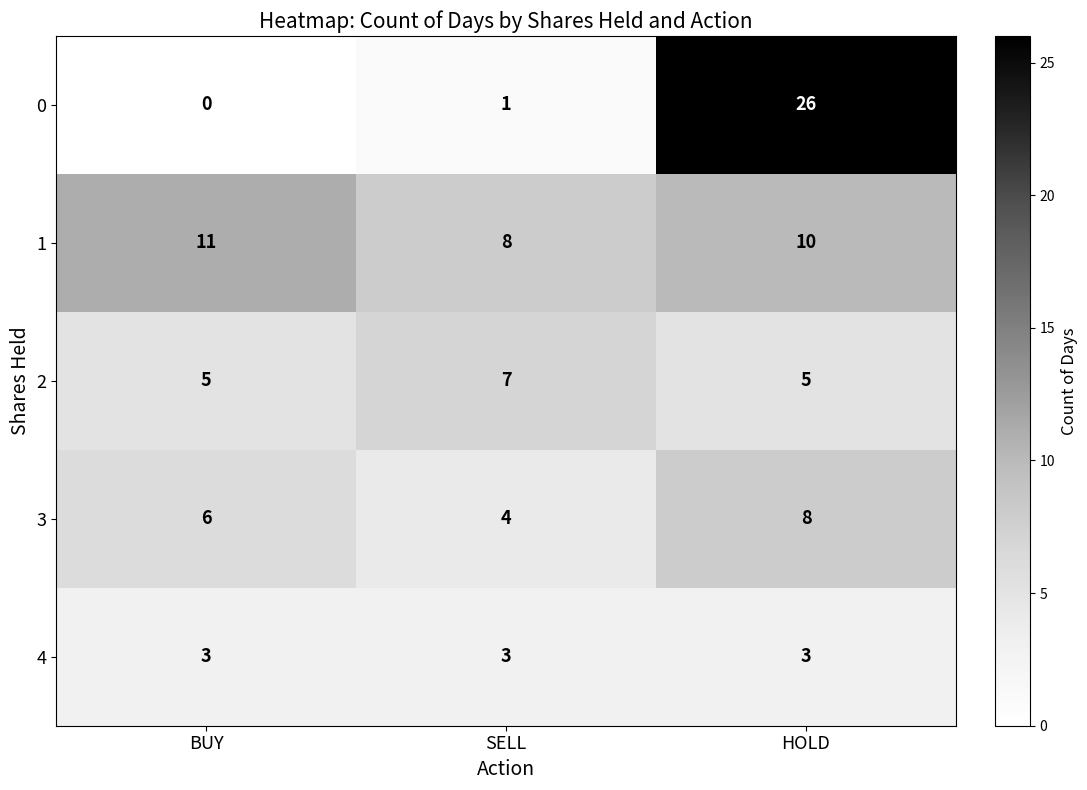

Is it true that 2 equals 5 at HOLD?

True